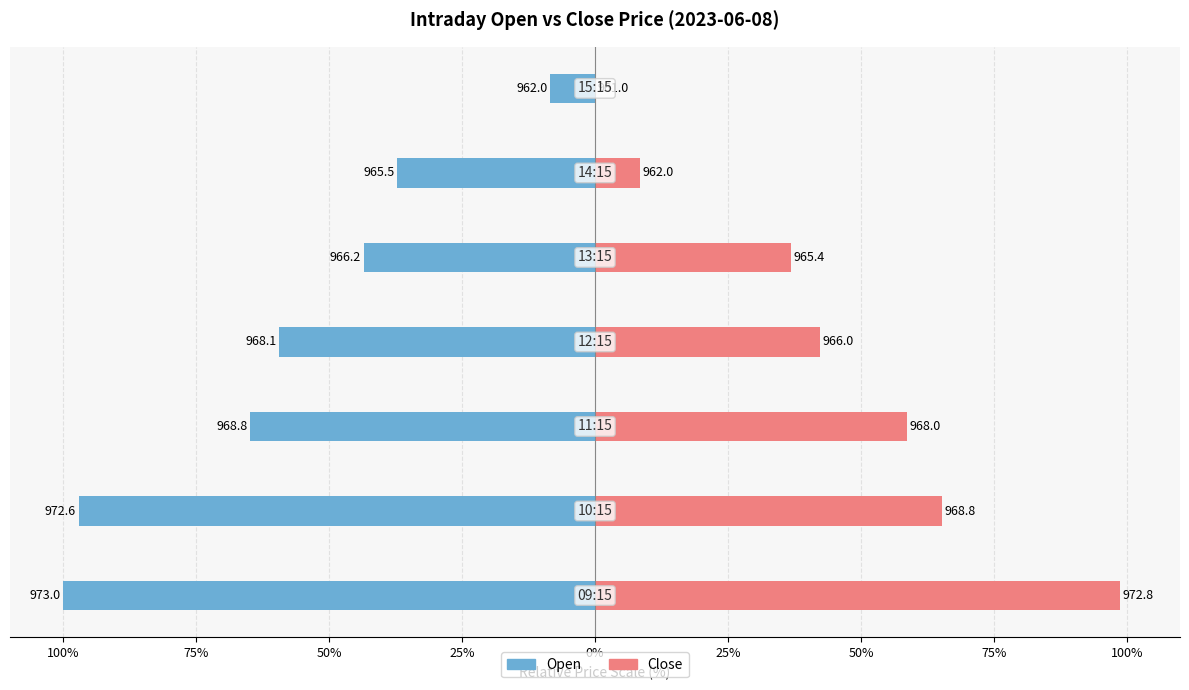

What is the average value of the Open series?

-58.6